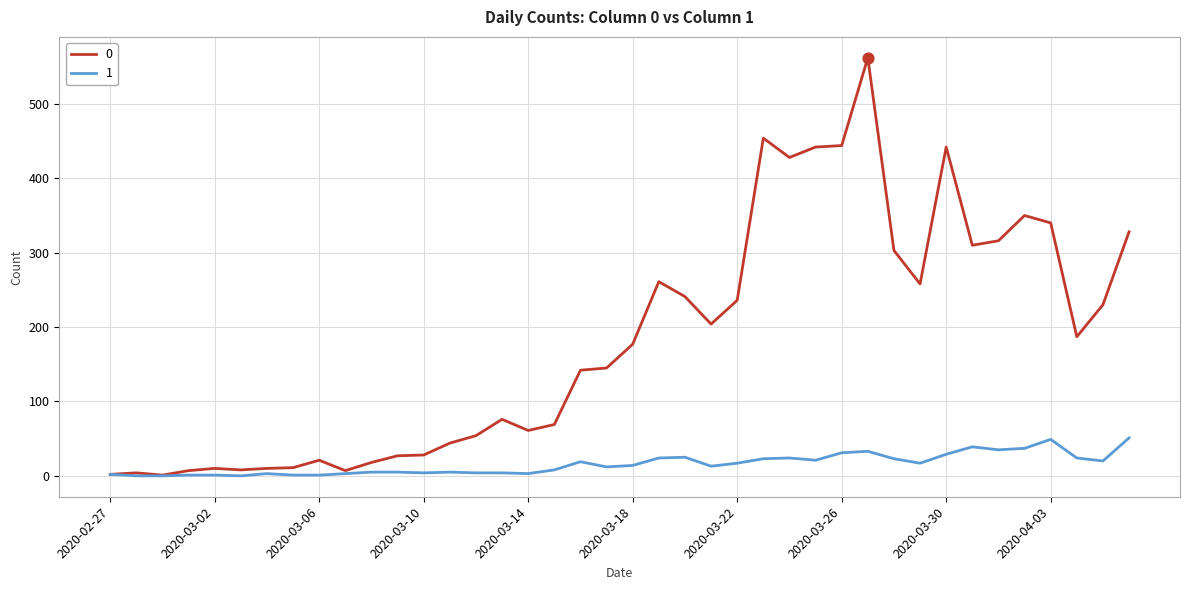

Rank the series by their maximum value, from lowest to highest.

1, 0